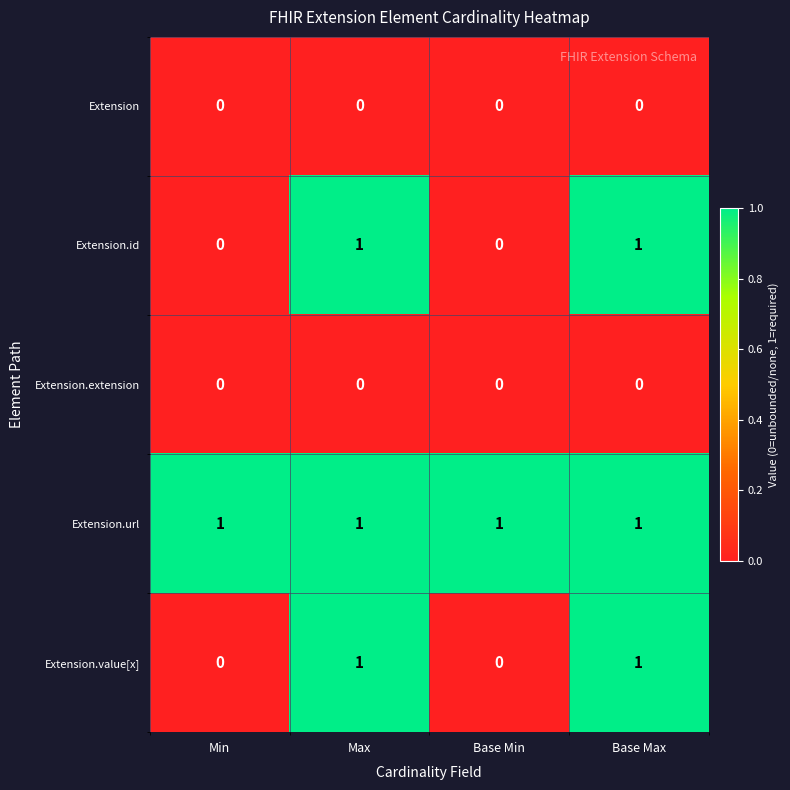

Which series has the largest total across all categories?

Extension.url